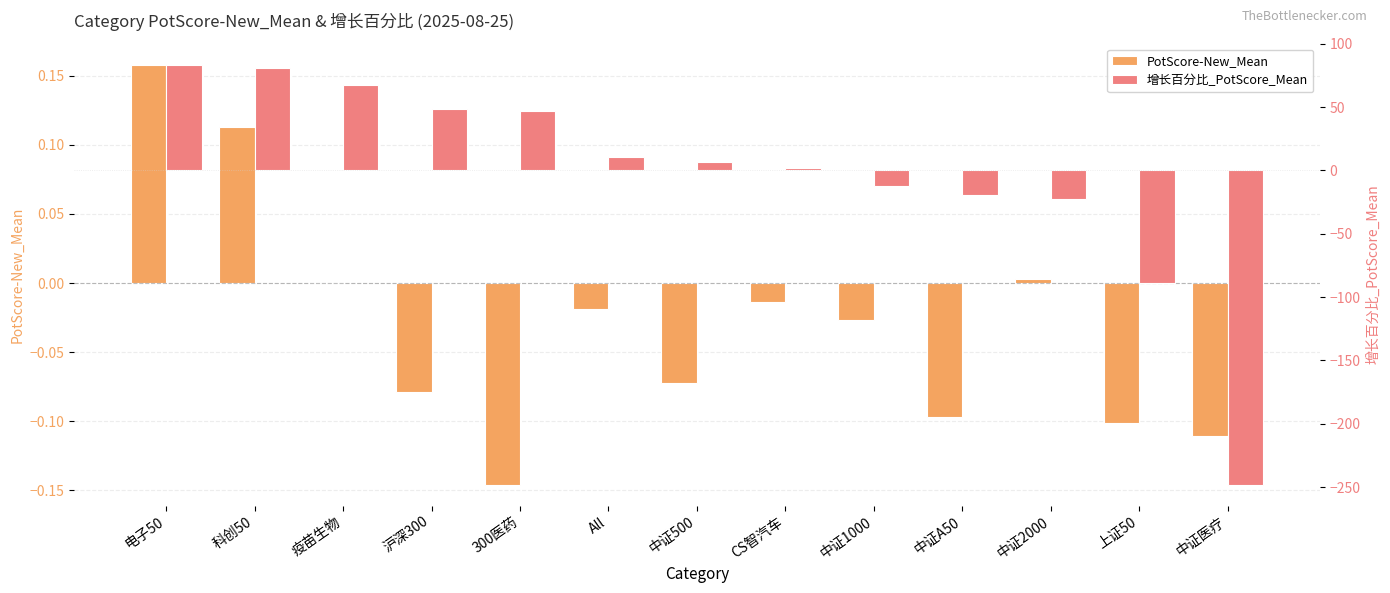

Reading left to right, extract all data points from this chart.

PotScore-New_Mean: 0.2	0.1	0.0	-0.1	-0.1	-0.0	-0.1	-0.0	-0.0	-0.1	0.0	-0.1	-0.1
增长百分比_PotScore_Mean: 83.5	80.6	67.2	48.6	47.2	10.8	6.9	2.1	-12.6	-19.1	-22.9	-88.7	-248.0